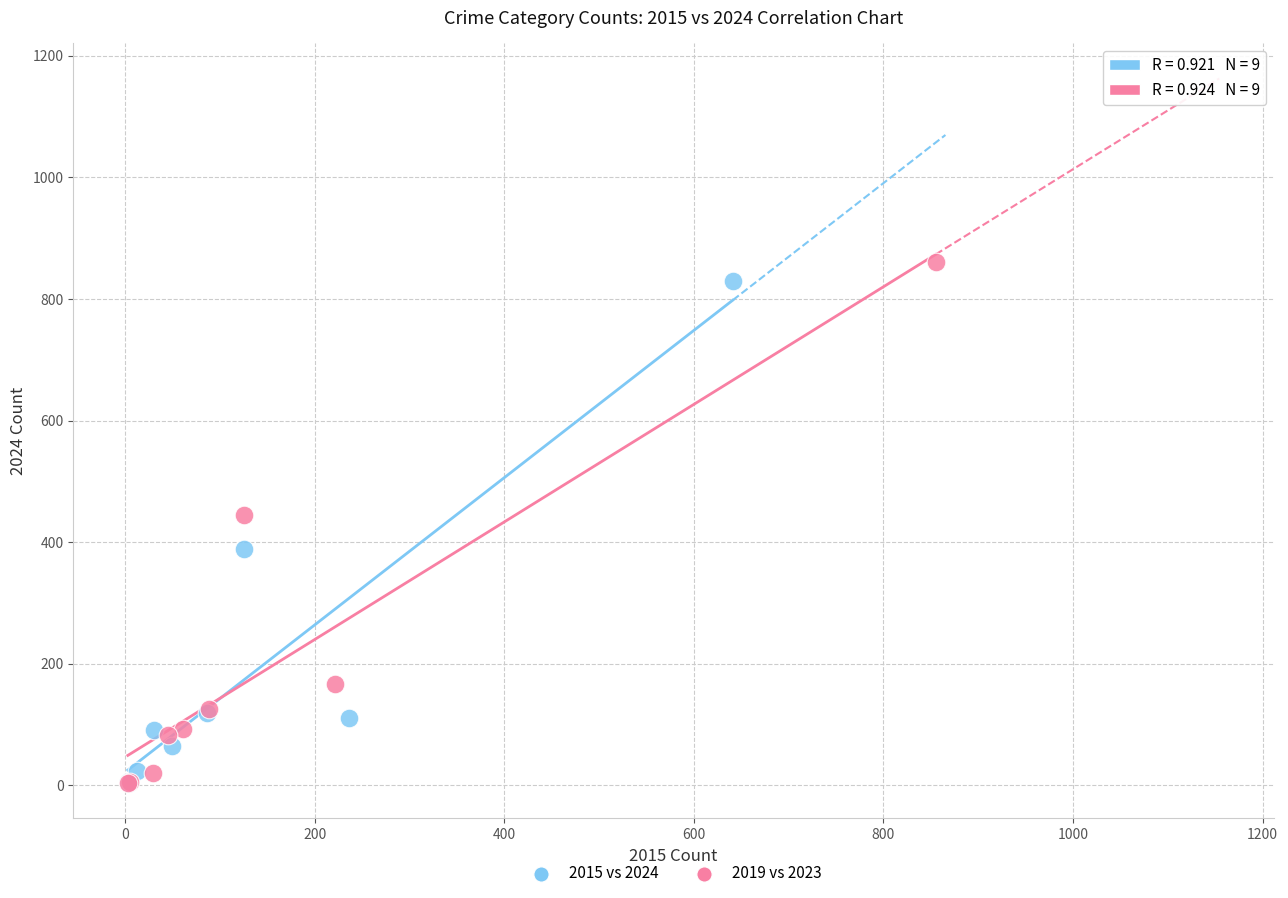

Which series has the largest Y range (max minus min)?

2019 vs 2023